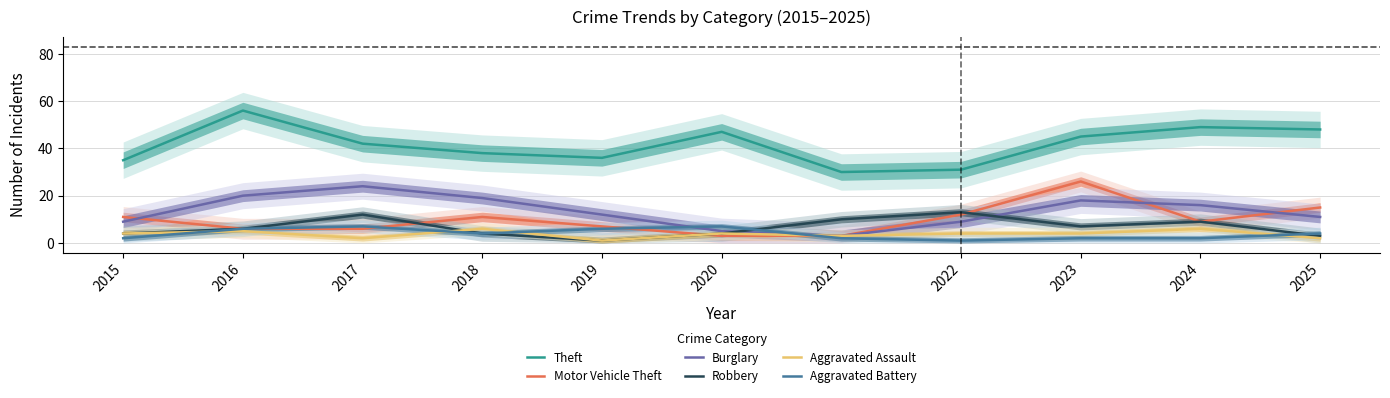

Which series changed the most between 2015 and 2021?

Motor Vehicle Theft